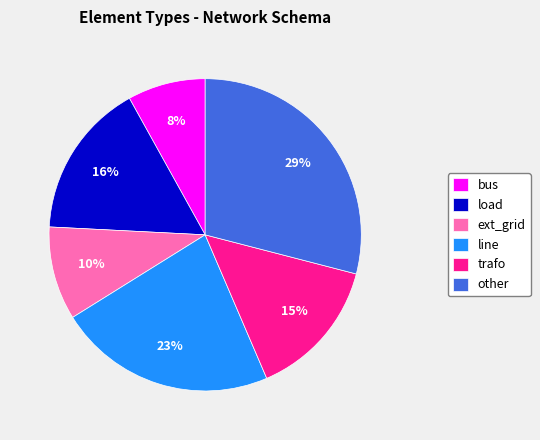

What percentage is the trafo slice, to the nearest percent?

15%